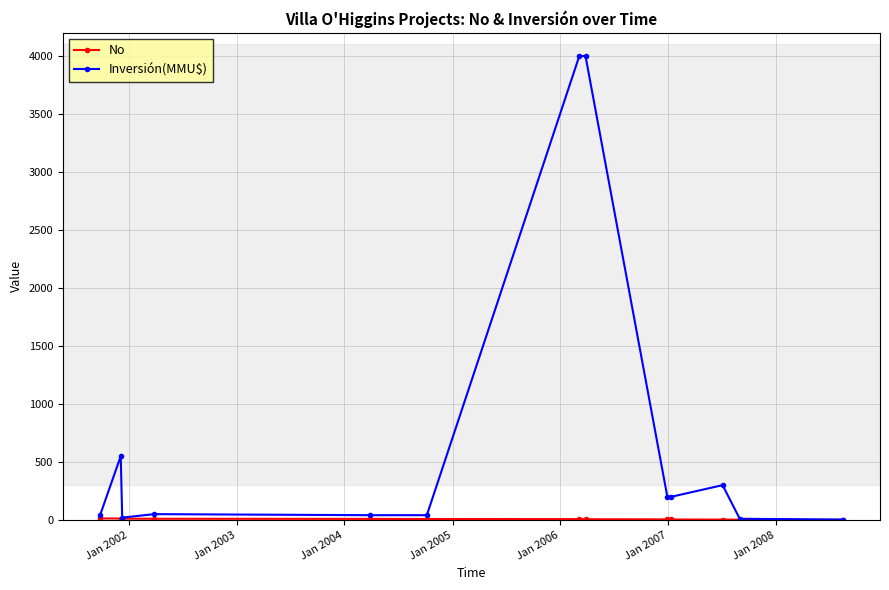

Which series has the widest spread of values?

Inversión(MMU$)